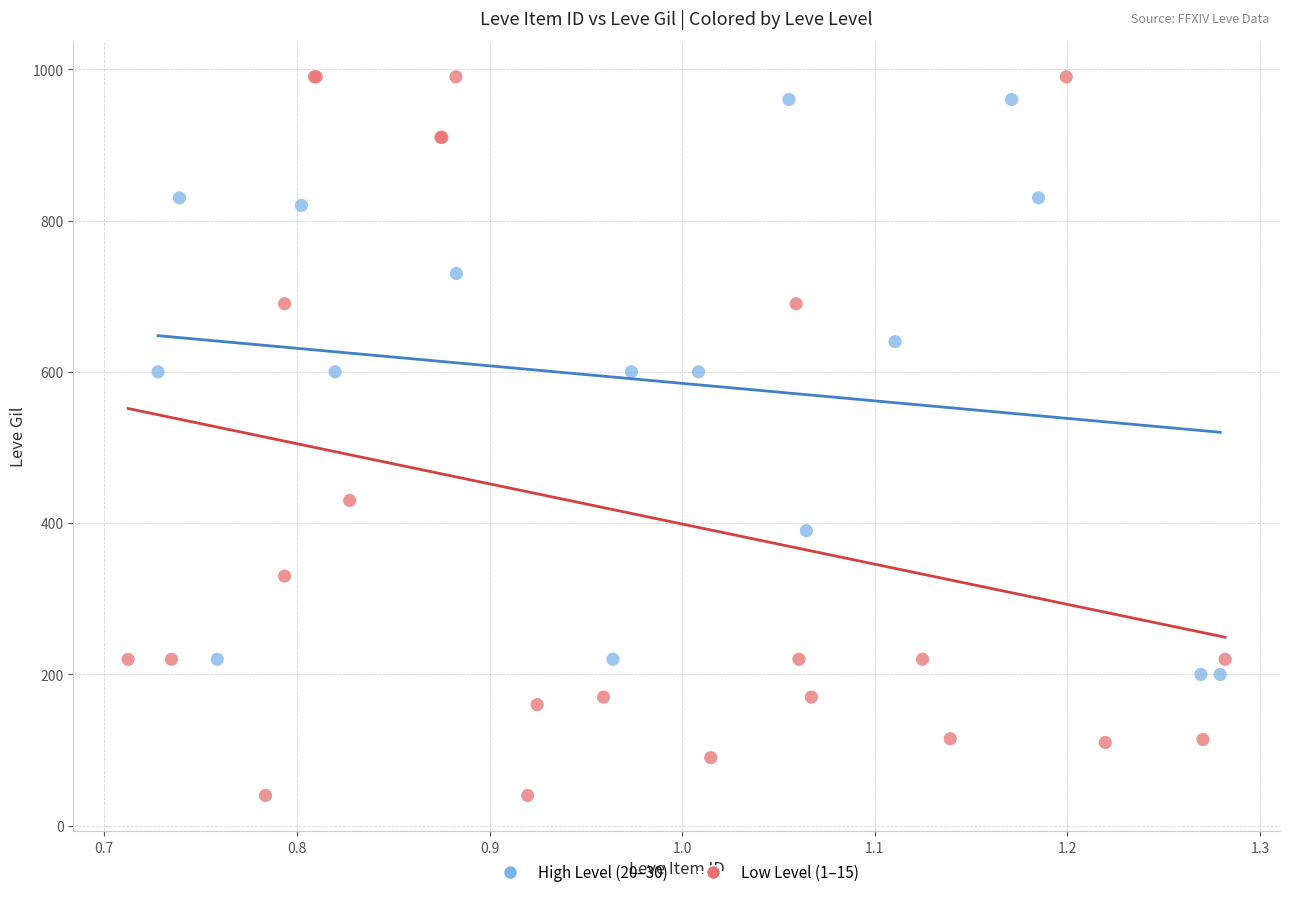

Which series has the widest spread of Y values?

Low Level (1–15)